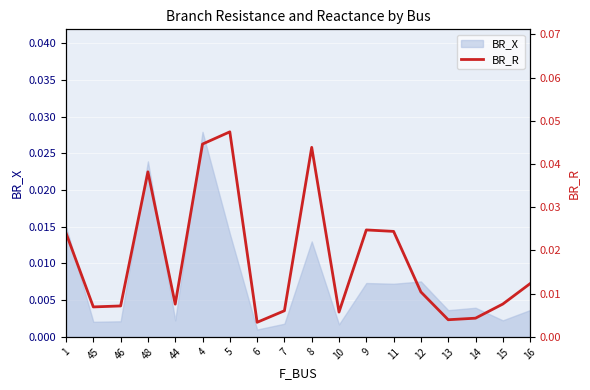

At which category does the data reach its first local valley?

45